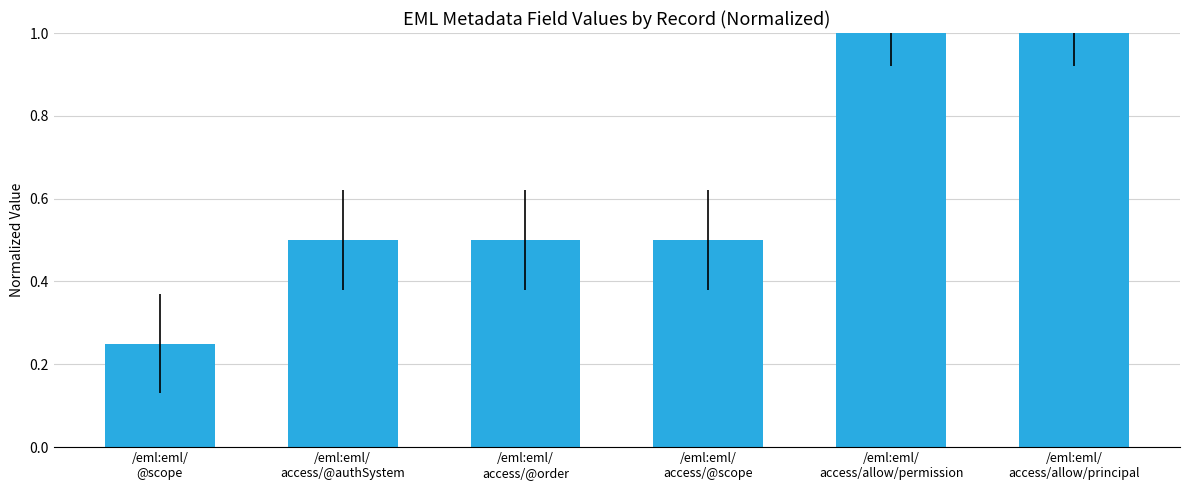

At which category does the chart reach its minimum across all series?

/eml:eml/
@scope